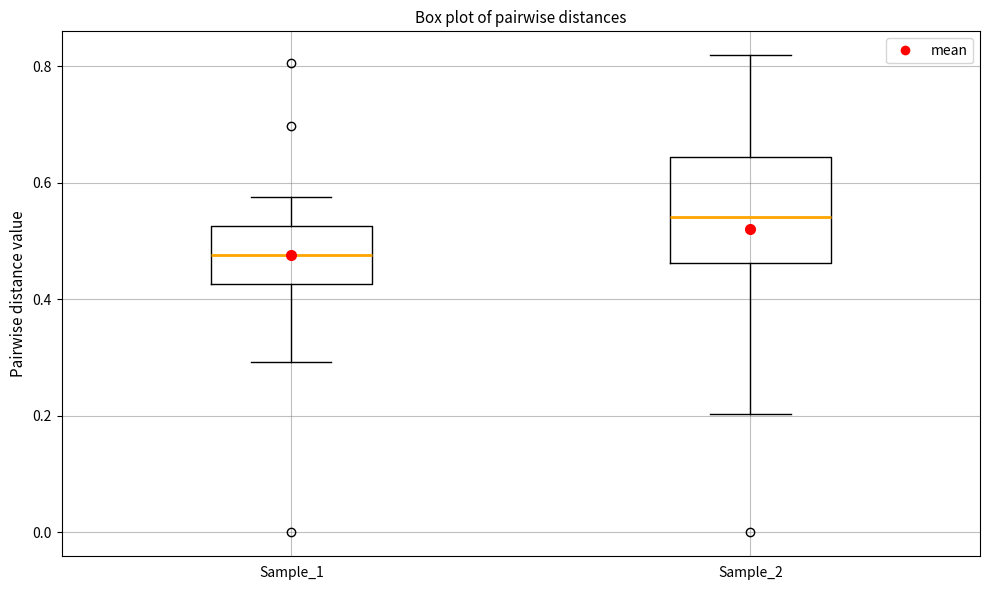

Where does the median line of the box for Sample_1 sit on the y-axis? The values are not printed on the chart, so give them approximately, as read against the axis.

0.48